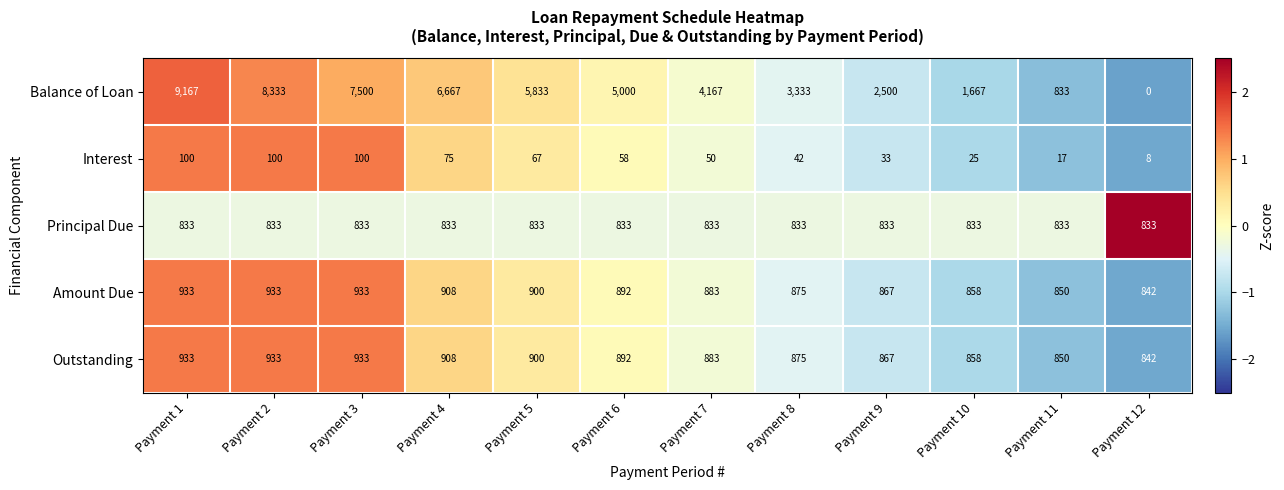

How many data points does each series have?

12